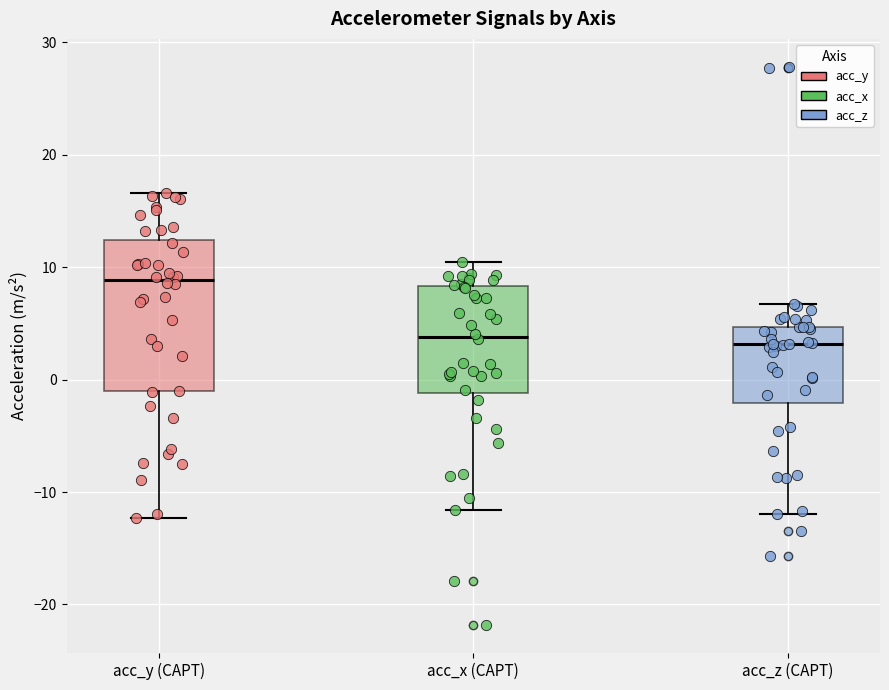

Which box is the tallest, from its lower edge to its upper edge?

acc_y (CAPT)